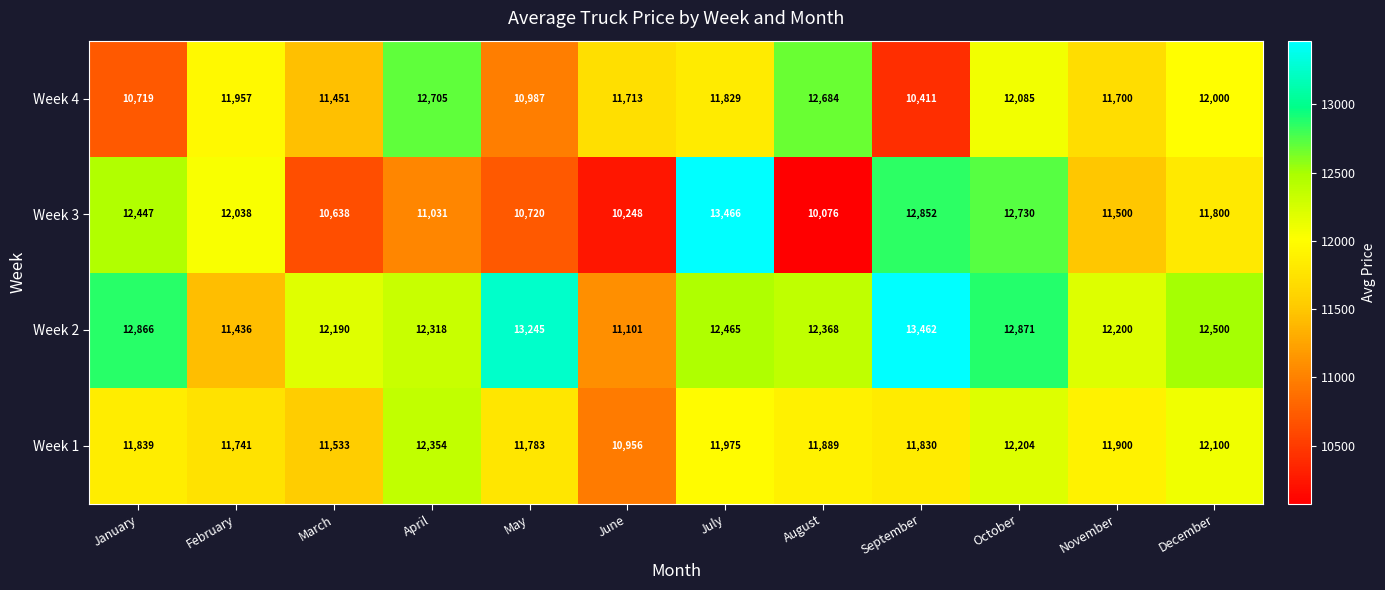

What is the maximum value for Week 3?

13466